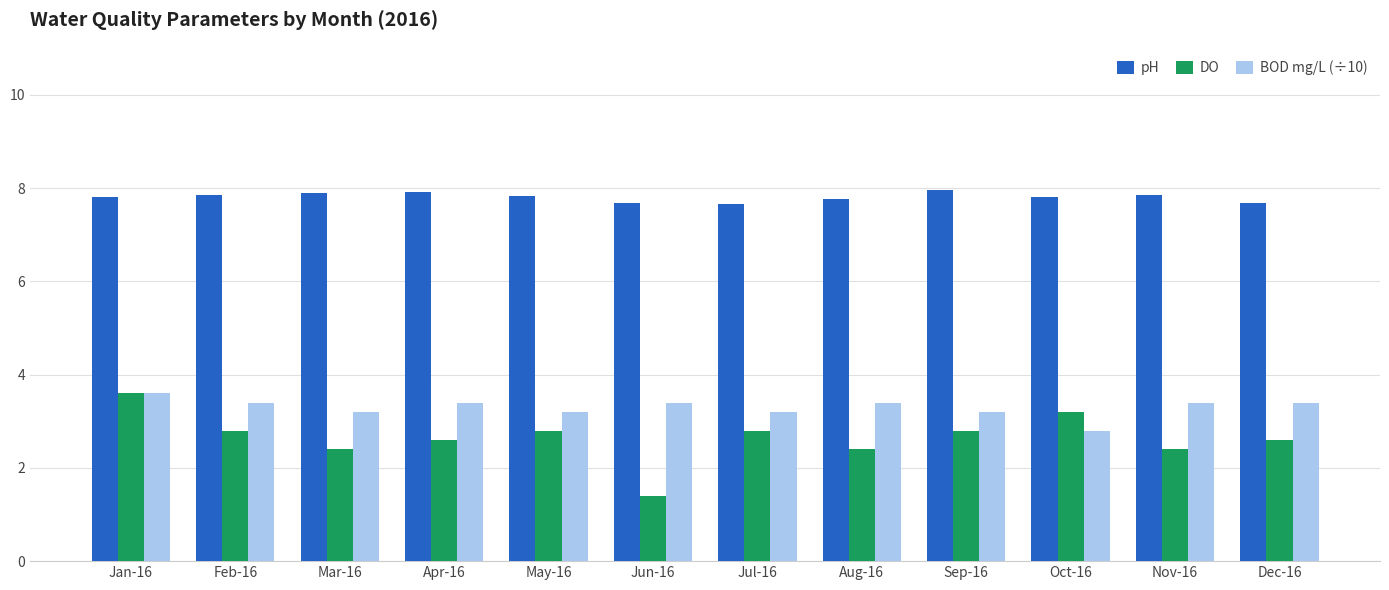

Count the number of data series in this chart.

3